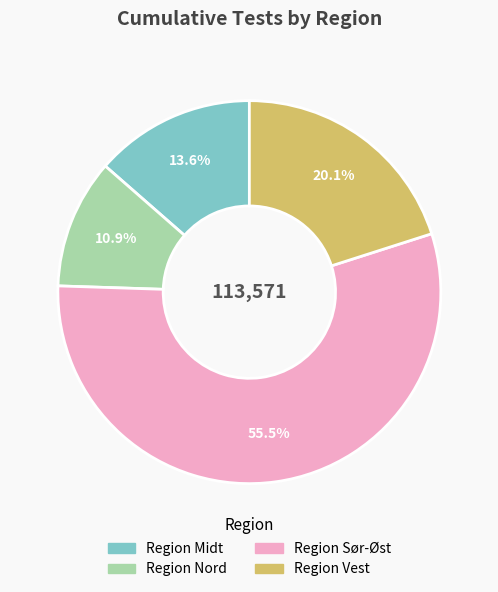

To the nearest percent, what is the combined percentage of Region Nord and Region Midt?

24%